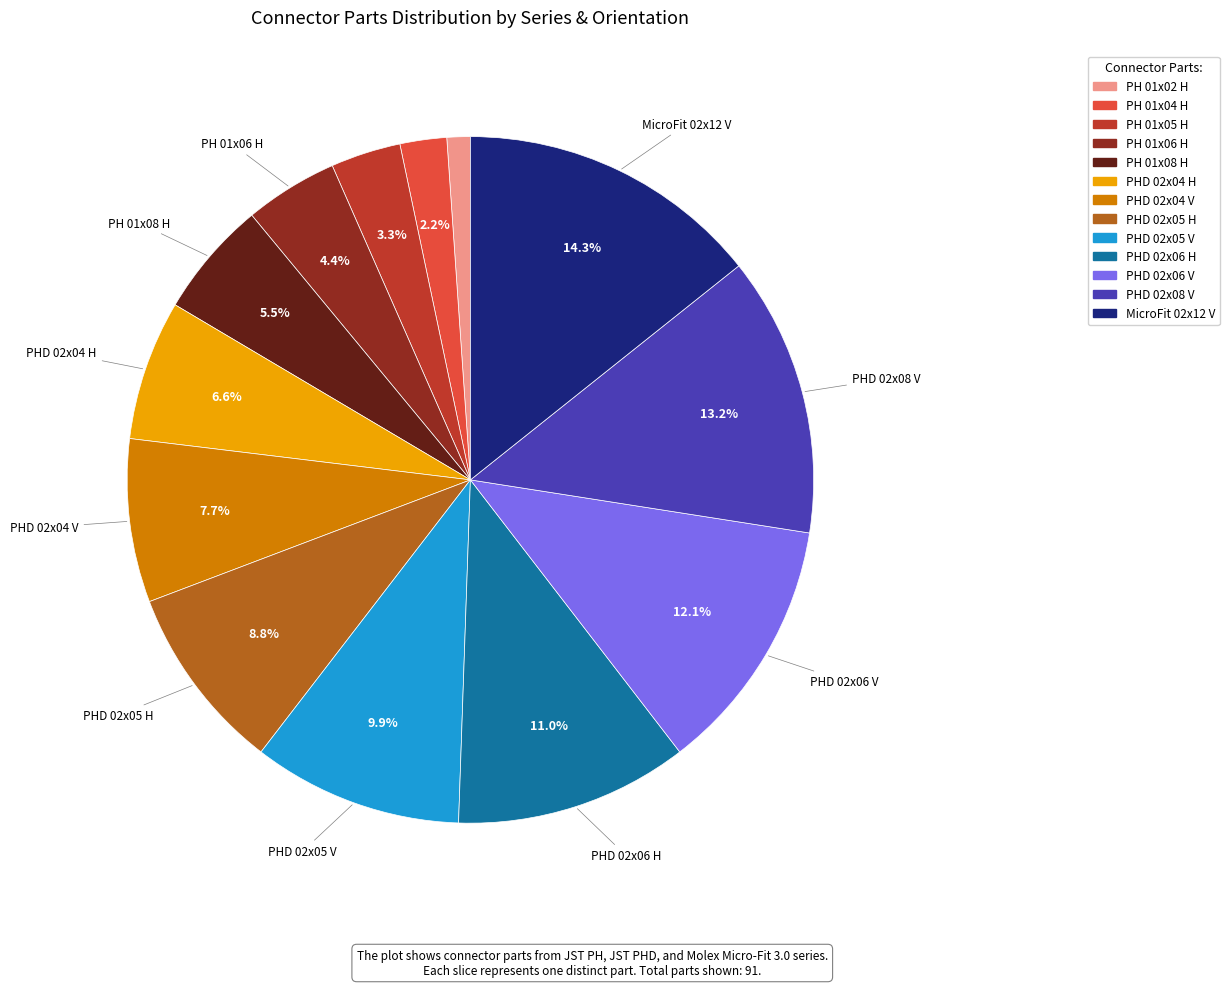

Does any single category account for the majority?

No